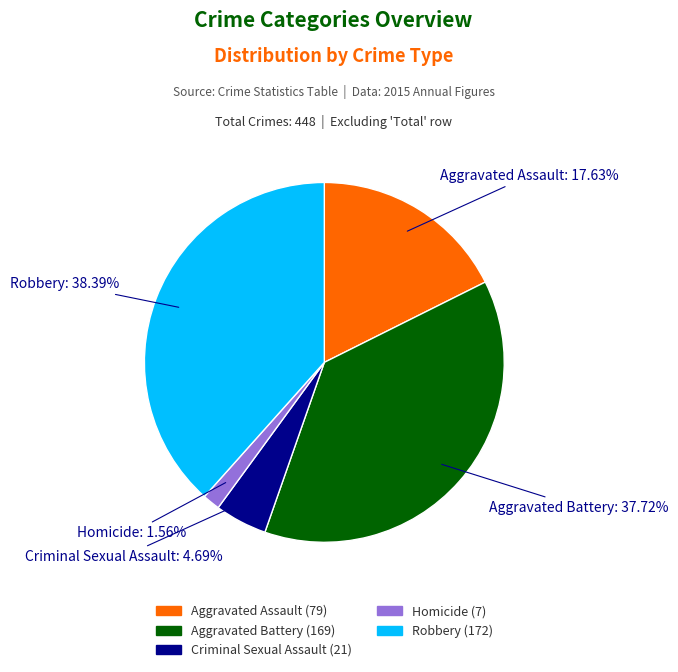

To the nearest percent, what is the difference between the largest and smallest slice percentages?

37%